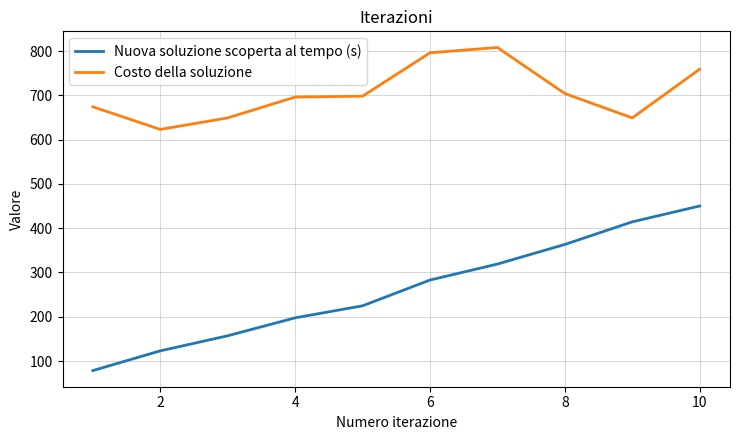

What is the greatest value displayed?

808.0